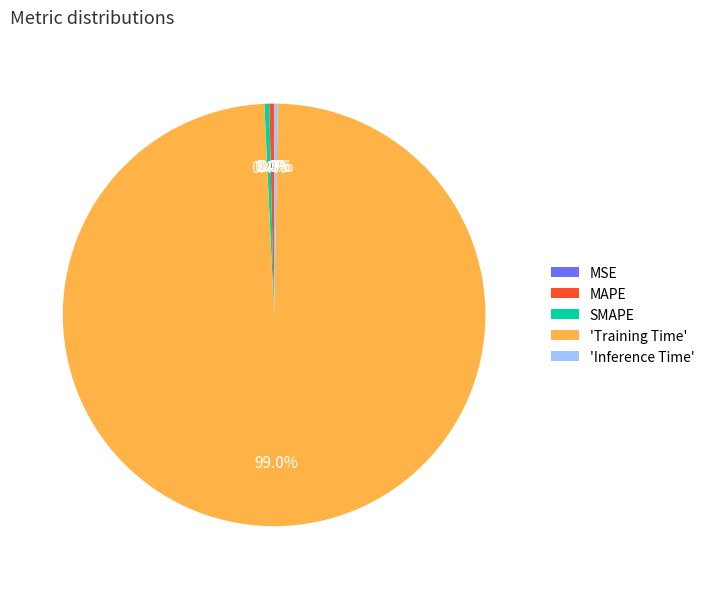

Which slice is the largest?

'Training Time'